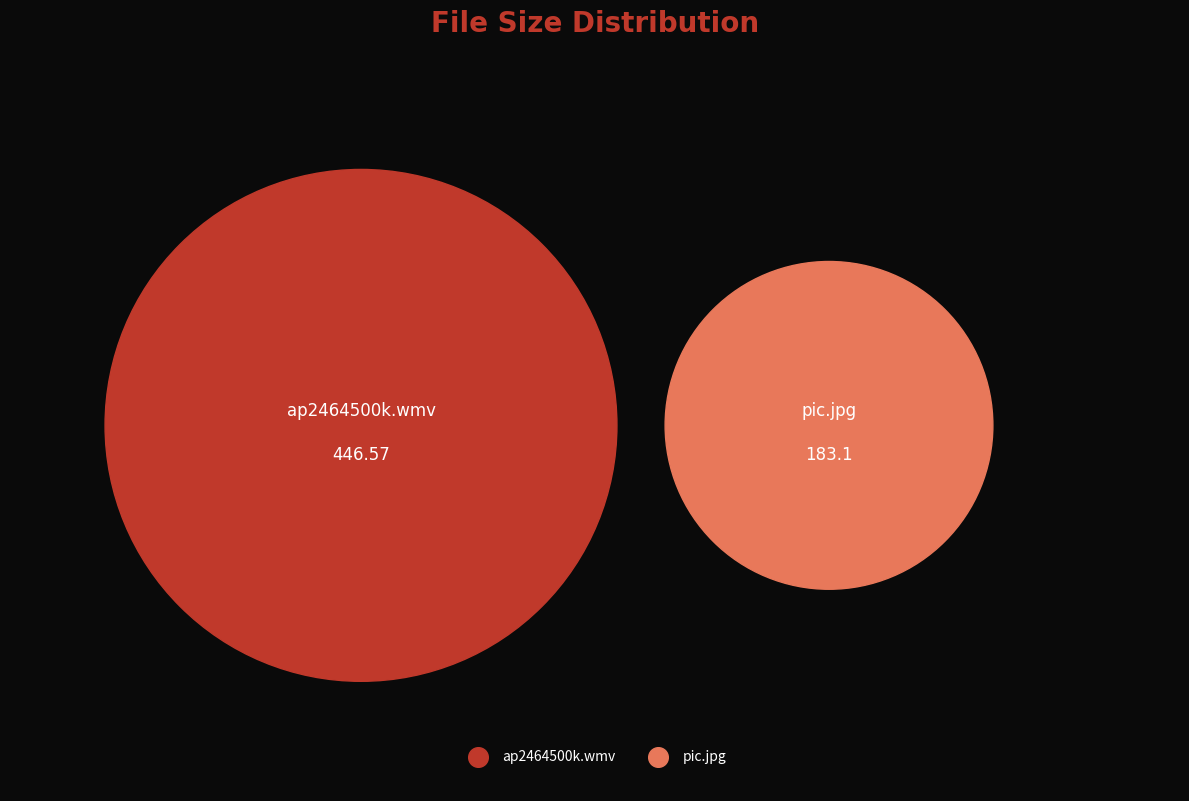

Between pic.jpg and ap2464500k.wmv, which is larger?

ap2464500k.wmv